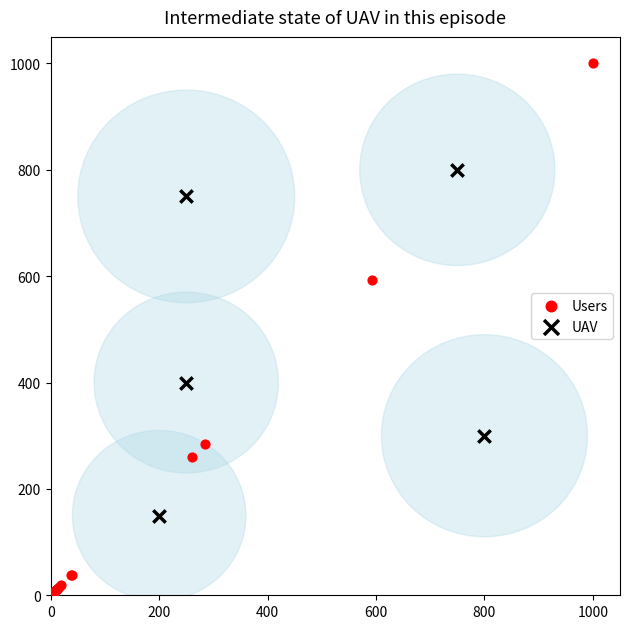

Which series contains the highest Y value?

Users